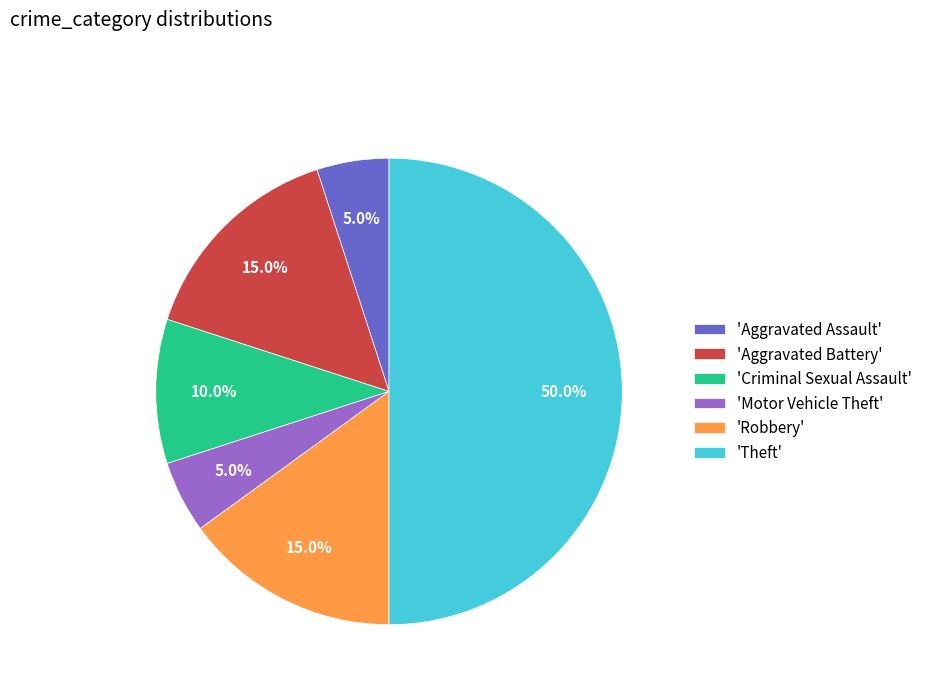

Is 'Robbery' the majority of the pie?

No